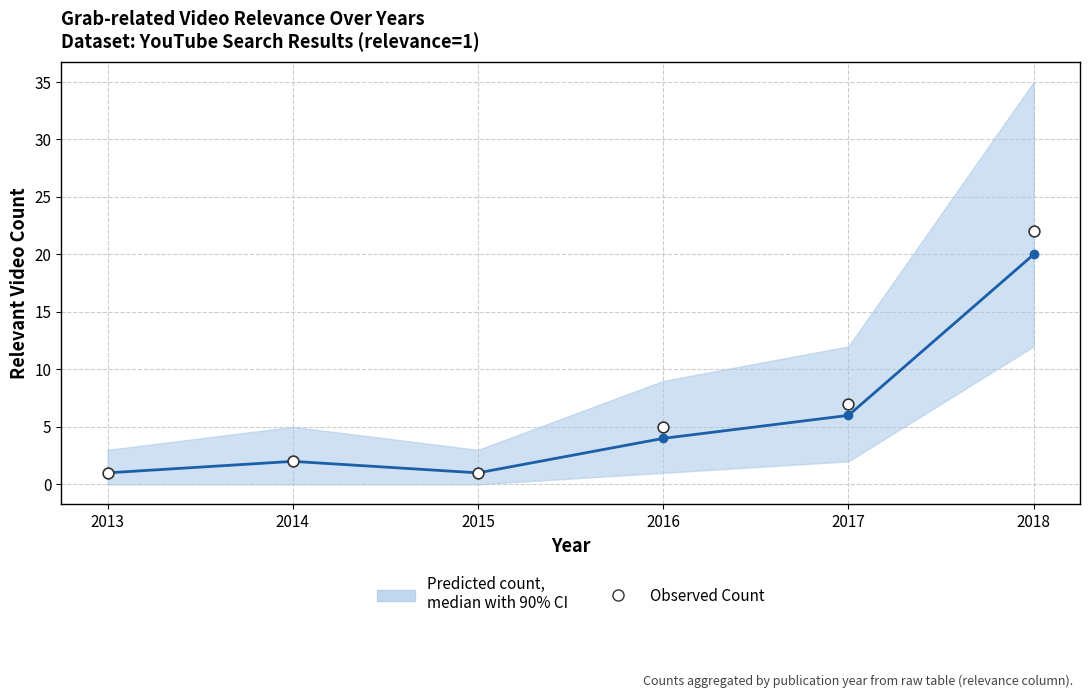

Which series contains the lowest Y value?

Predicted count,
median with 90% CI